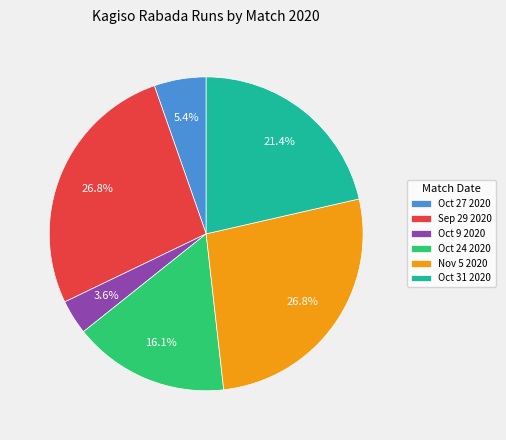

Is it true that Nov 5 2020 is 27% of the pie?

True